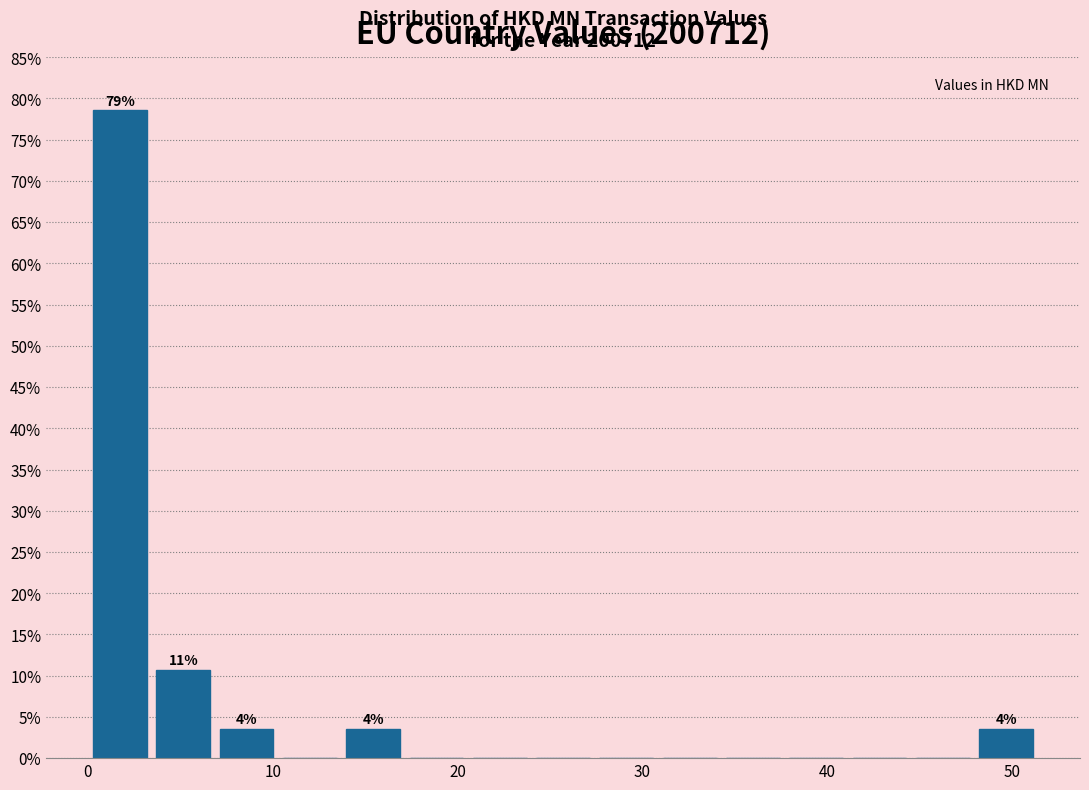

Around what value on the x-axis is the tallest bar? Give the approximate position of its centre, as read against the axis.

2